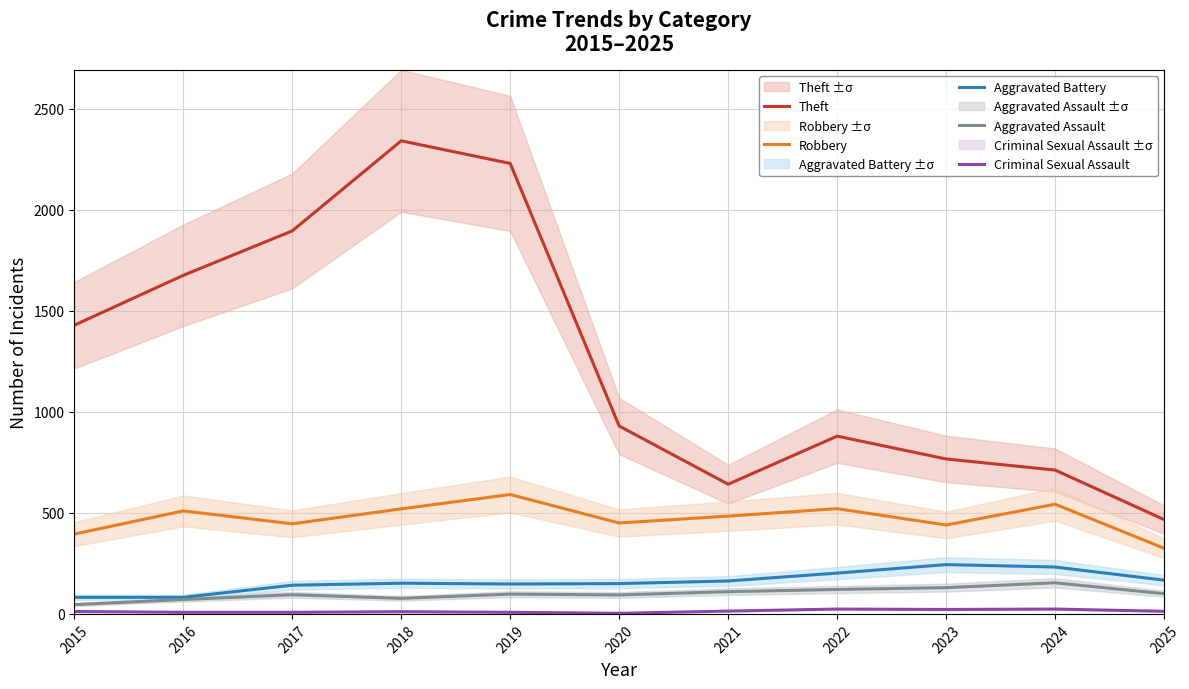

At 2020, list the series in order from largest to smallest.

Theft, Robbery, Aggravated Battery, Aggravated Assault, Criminal Sexual Assault